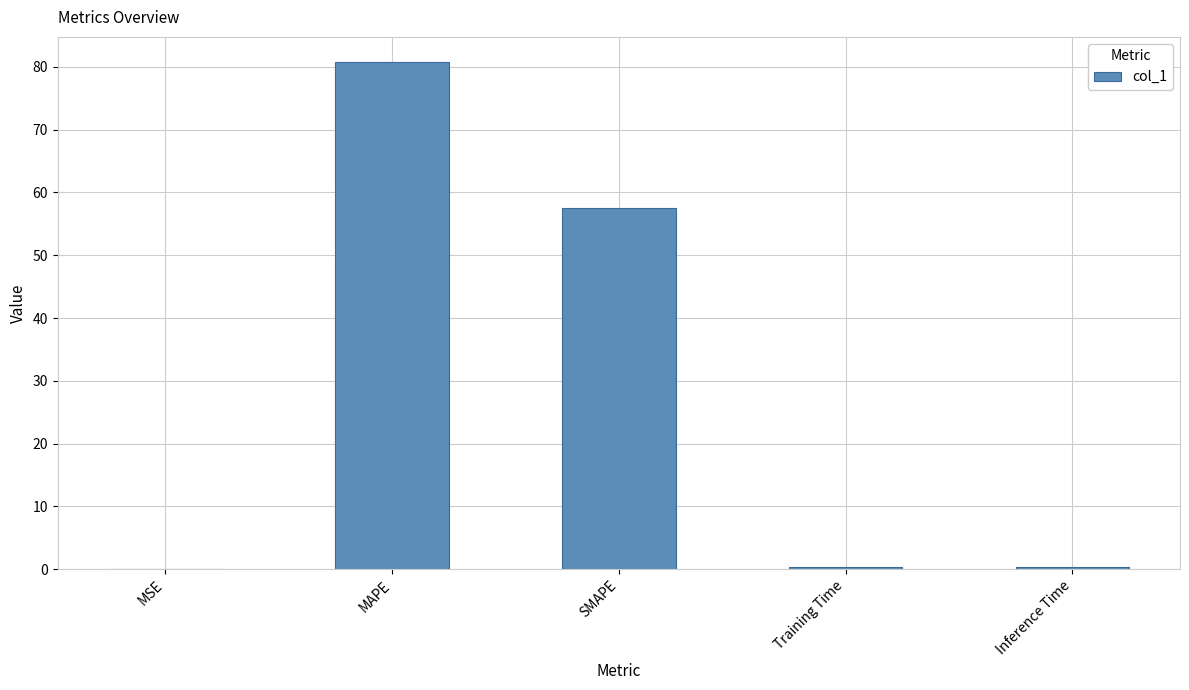

What is the greatest value displayed?

80.7